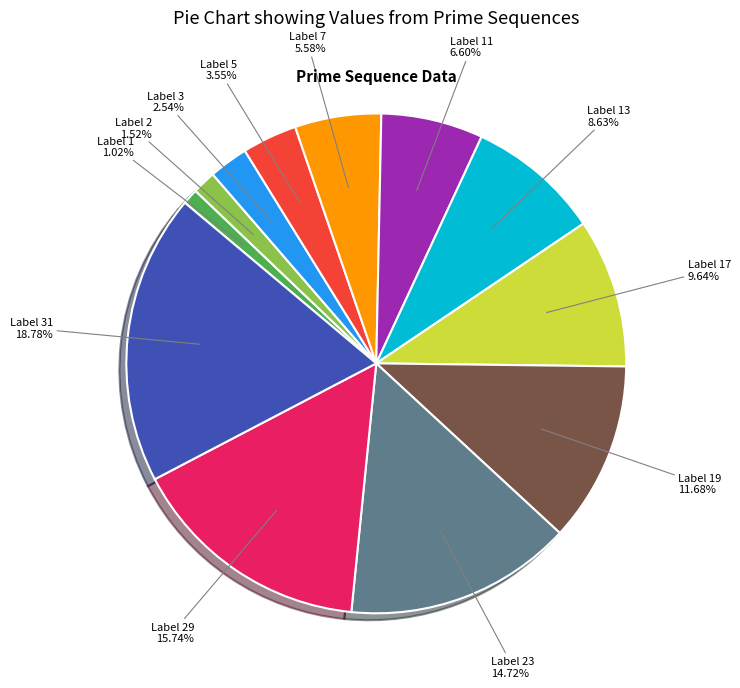

Does any single category account for the majority?

No